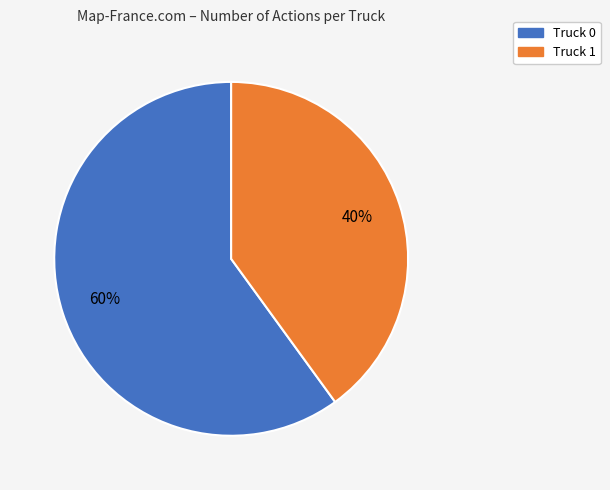

To the nearest percent, what portion does Truck 0 represent?

60%